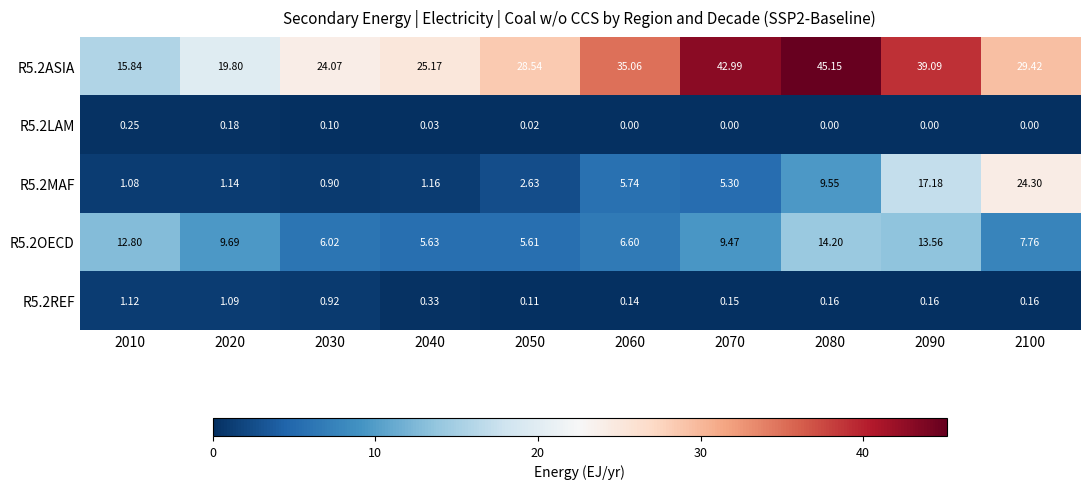

Is the value of R5.2MAF at 2010 greater than the value of R5.2OECD at 2060?

No